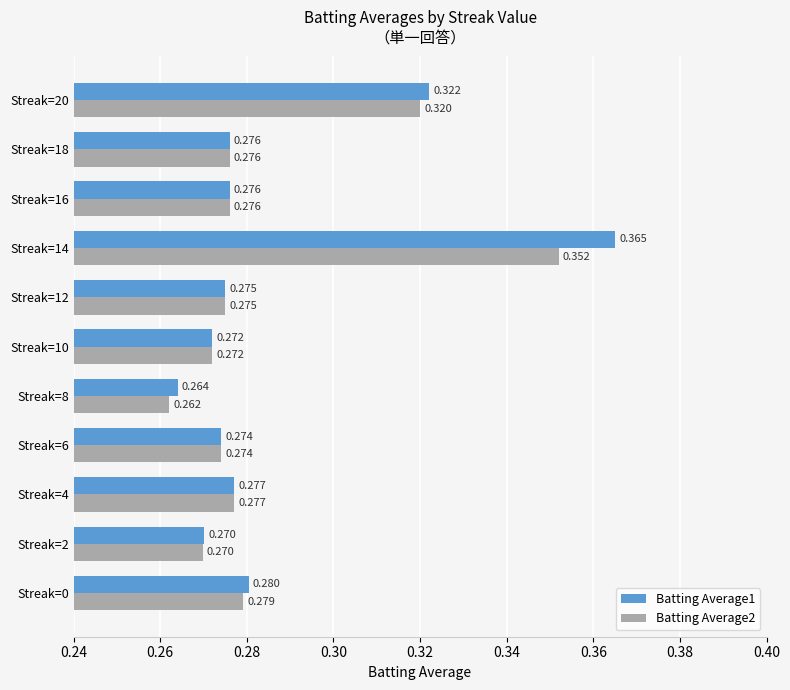

Is the value of Batting Average1 at Streak=20 greater than the value of Batting Average2 at Streak=12?

Yes